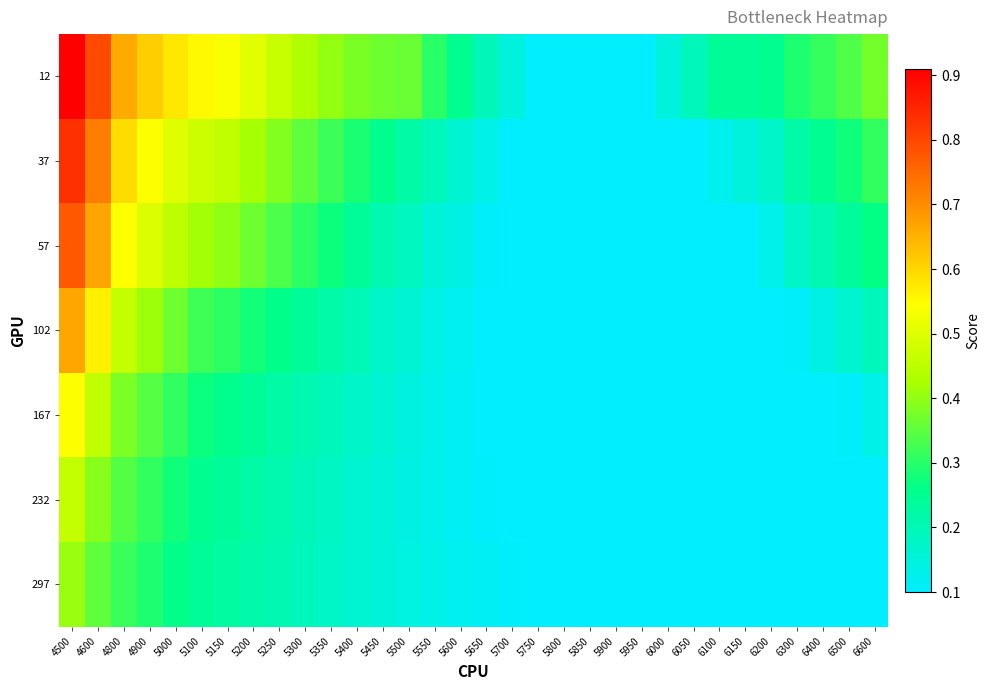

At which category is the sum across all series the highest?

4500